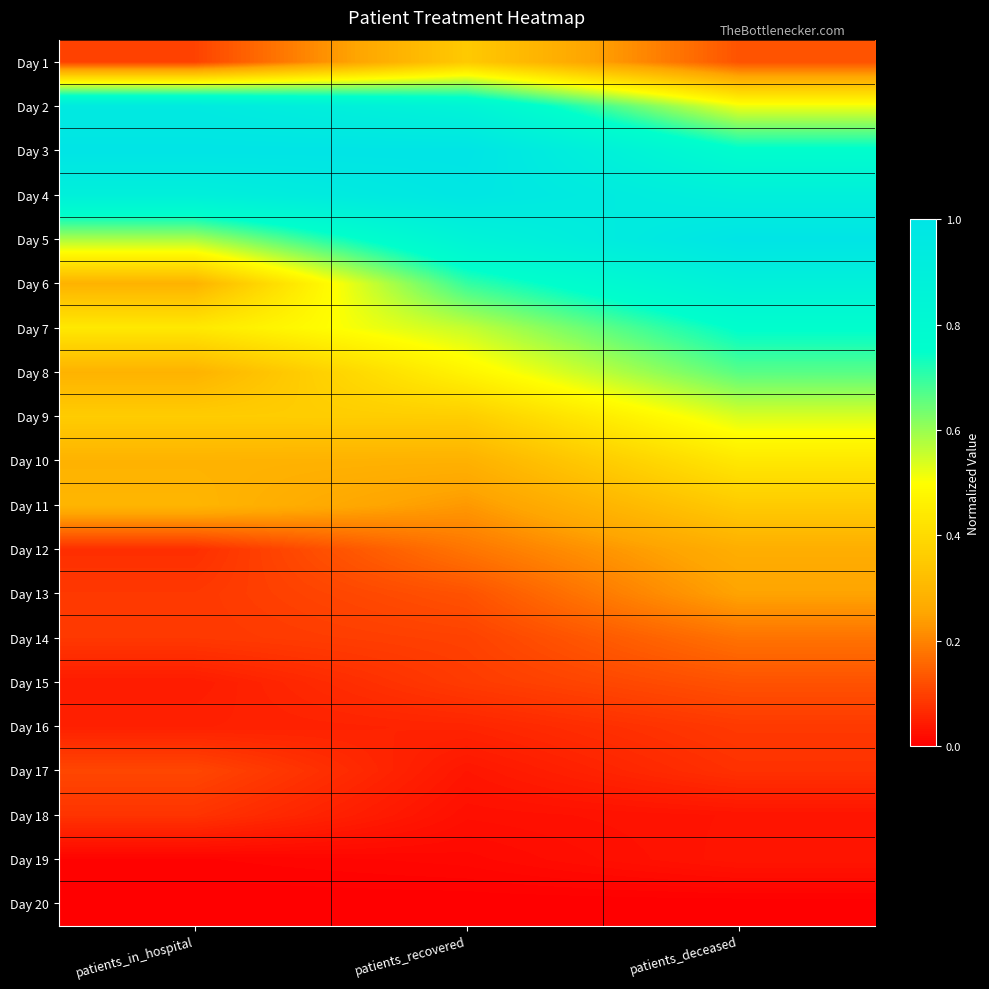

Reading left to right, extract all data points from this chart.

Day 1: patients_in_hospital=0.1	patients_recovered=0.4	patients_deceased=0.1
Day 2: patients_in_hospital=0.9	patients_recovered=0.8	patients_deceased=0.5
Day 3: patients_in_hospital=1.0	patients_recovered=1.0	patients_deceased=0.8
Day 4: patients_in_hospital=0.9	patients_recovered=1.0	patients_deceased=0.9
Day 5: patients_in_hospital=0.6	patients_recovered=0.9	patients_deceased=1.0
Day 6: patients_in_hospital=0.3	patients_recovered=0.7	patients_deceased=0.9
Day 7: patients_in_hospital=0.4	patients_recovered=0.6	patients_deceased=0.8
Day 8: patients_in_hospital=0.3	patients_recovered=0.5	patients_deceased=0.7
Day 9: patients_in_hospital=0.4	patients_recovered=0.4	patients_deceased=0.5
Day 10: patients_in_hospital=0.3	patients_recovered=0.3	patients_deceased=0.4
Day 11: patients_in_hospital=0.3	patients_recovered=0.2	patients_deceased=0.4
Day 12: patients_in_hospital=0.1	patients_recovered=0.2	patients_deceased=0.3
Day 13: patients_in_hospital=0.1	patients_recovered=0.1	patients_deceased=0.2
Day 14: patients_in_hospital=0.1	patients_recovered=0.1	patients_deceased=0.2
Day 15: patients_in_hospital=0.0	patients_recovered=0.1	patients_deceased=0.1
Day 16: patients_in_hospital=0.1	patients_recovered=0.1	patients_deceased=0.1
Day 17: patients_in_hospital=0.1	patients_recovered=0.0	patients_deceased=0.1
Day 18: patients_in_hospital=0.1	patients_recovered=0.0	patients_deceased=0.0
Day 19: patients_in_hospital=0.0	patients_recovered=0.0	patients_deceased=0.0
Day 20: patients_in_hospital=0.0	patients_recovered=0.0	patients_deceased=0.0